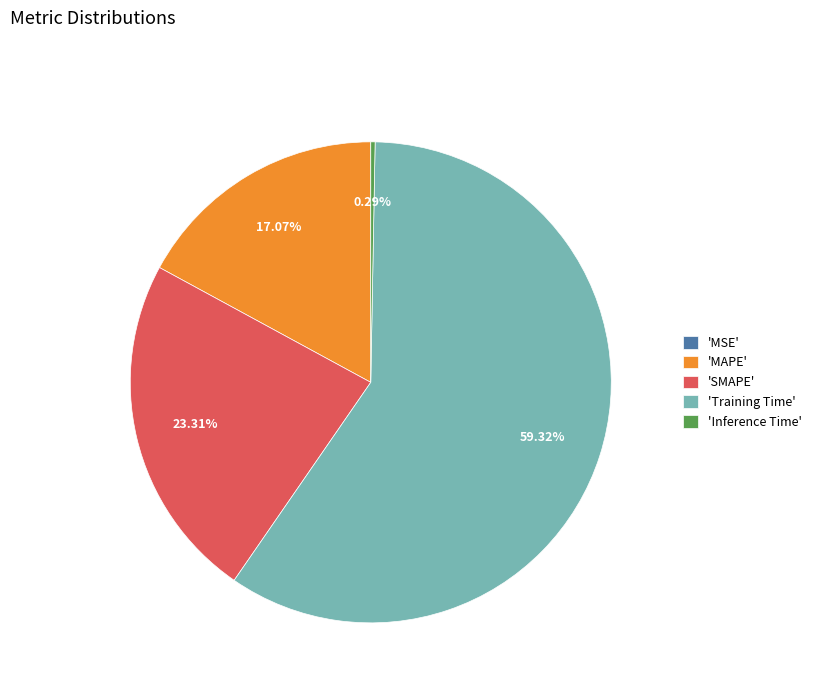

Which slice is the largest?

'Training Time'